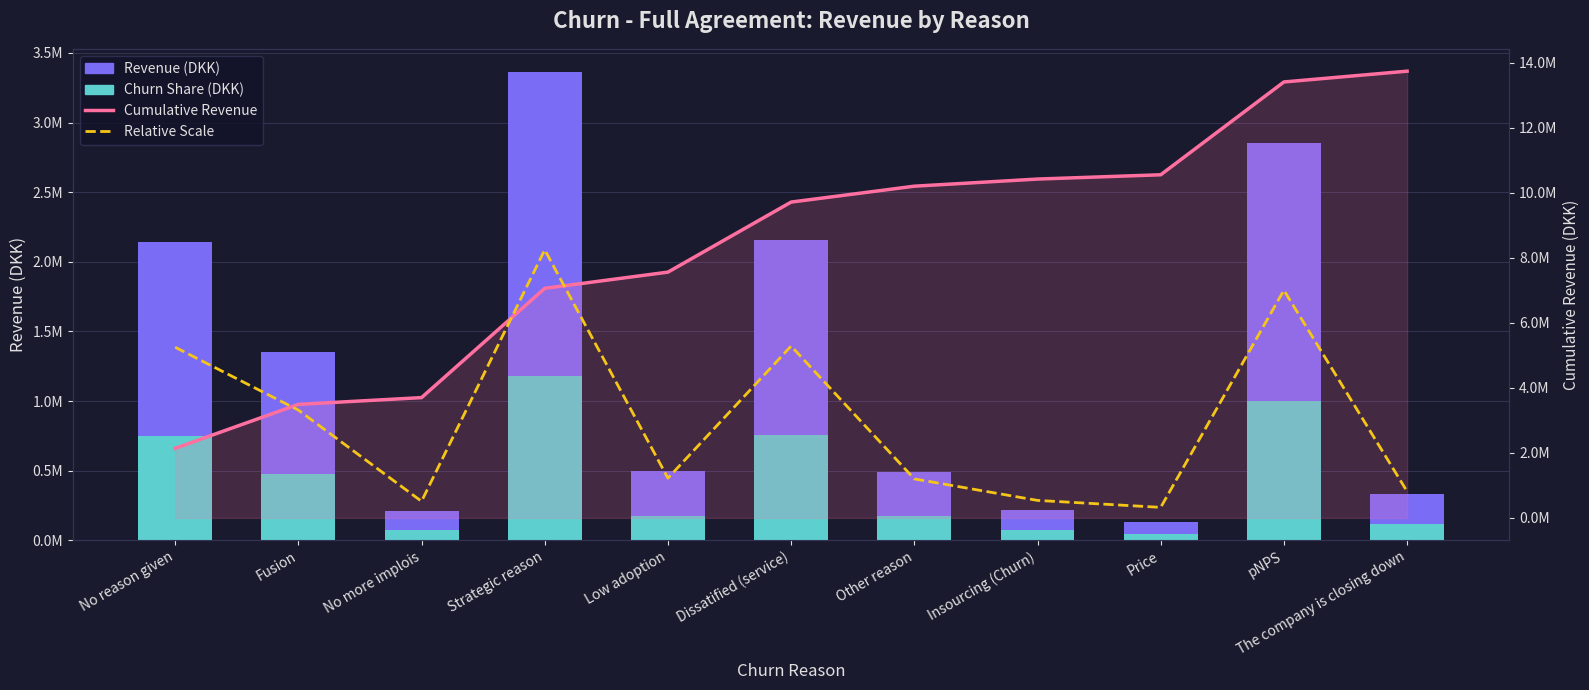

Is it true that Relative Scale equals 537740.4 at Insourcing (Churn)?

True